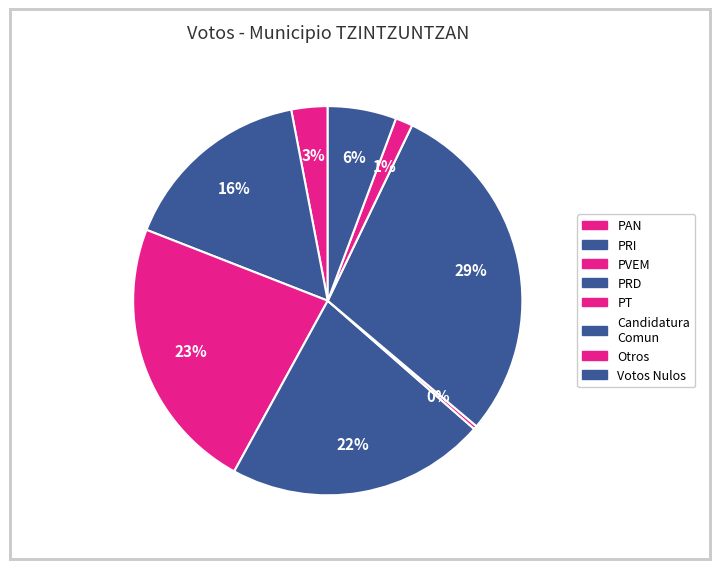

Count the number of slices in the pie.

8